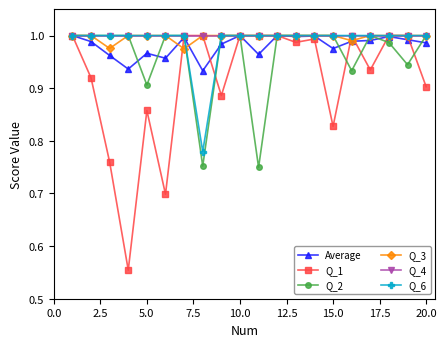

At how many categories does at least one series exceed 0?

20